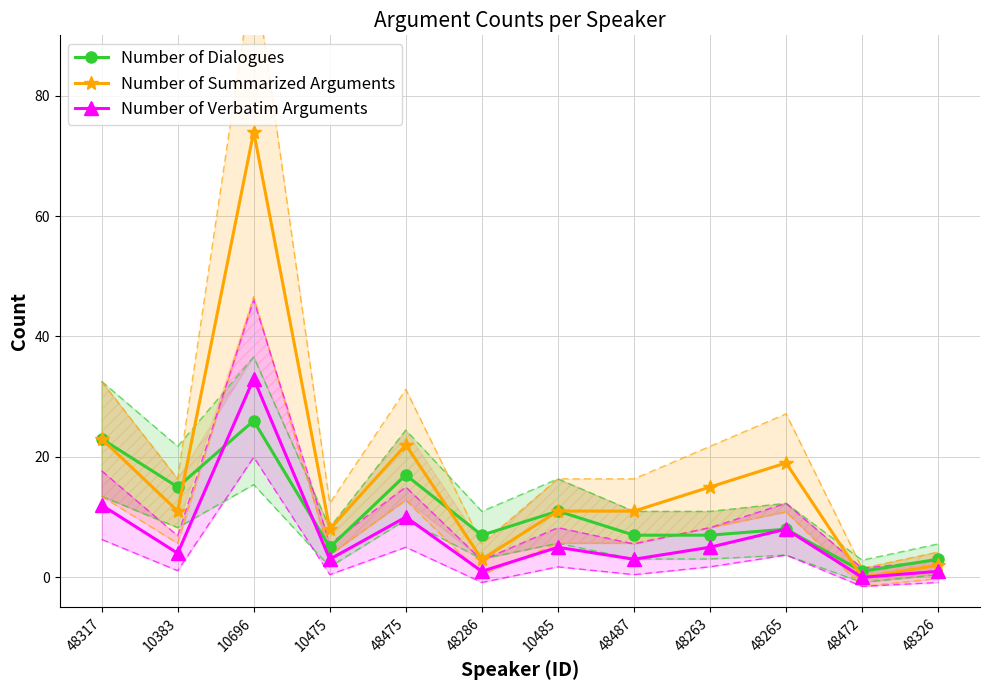

Reading left to right, extract all data points from this chart.

Number of Dialogues: 48317=23	10383=15	10696=26	10475=5	48475=17	48286=7	10485=11	48487=7	48263=7	48265=8	48472=1	48326=3
Number of Summarized Arguments: 48317=23	10383=11	10696=74	10475=8	48475=22	48286=3	10485=11	48487=11	48263=15	48265=19	48472=0	48326=2
Number of Verbatim Arguments: 48317=12	10383=4	10696=33	10475=3	48475=10	48286=1	10485=5	48487=3	48263=5	48265=8	48472=0	48326=1